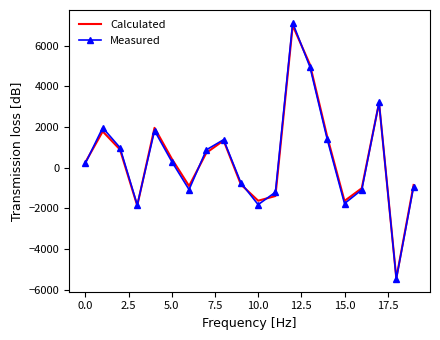

What is the lowest value of the Measured series?

-5461.3